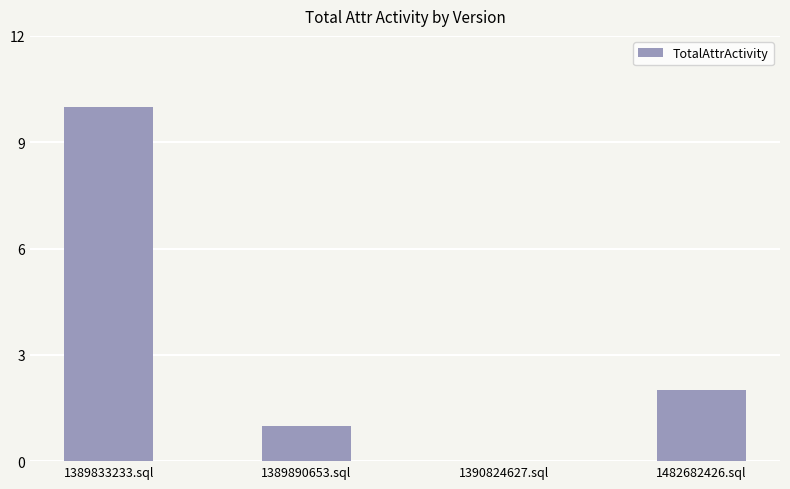

Are the bars horizontal?

No